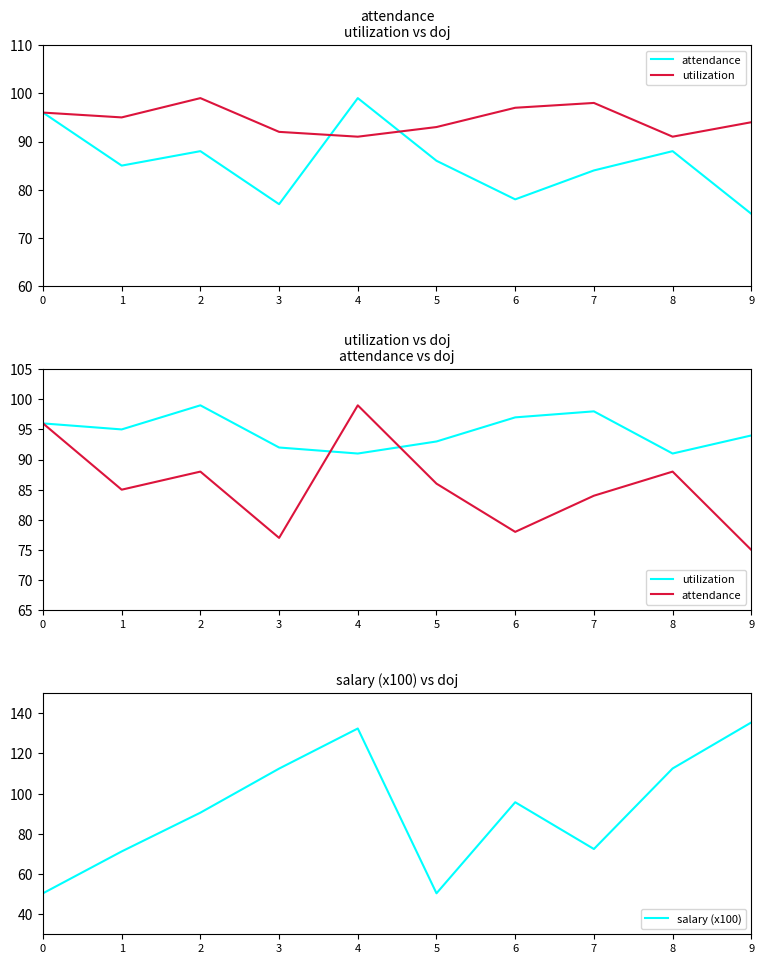

Count the number of data series in this chart.

3